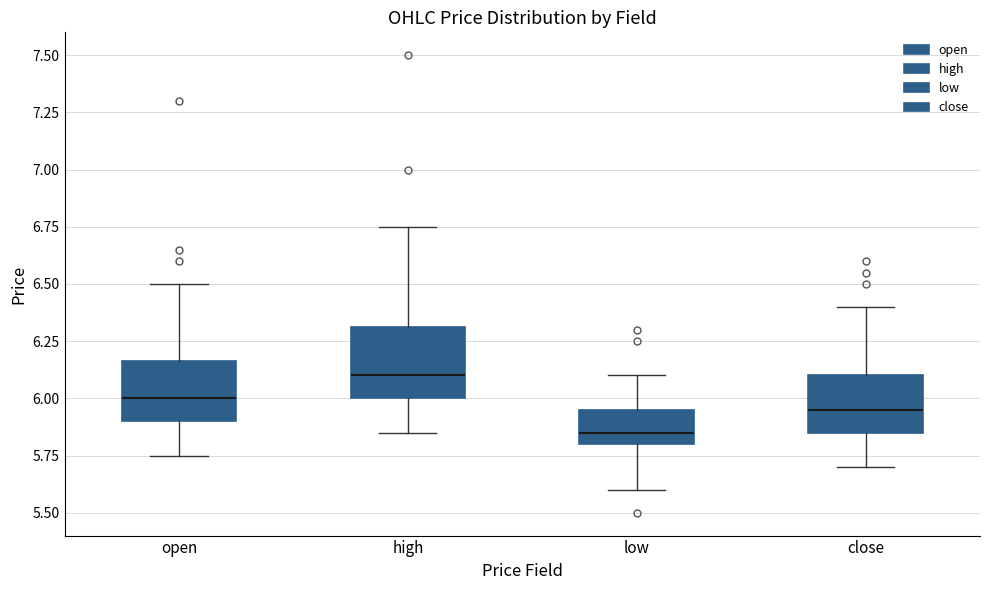

Which box has the lowest median line?

low